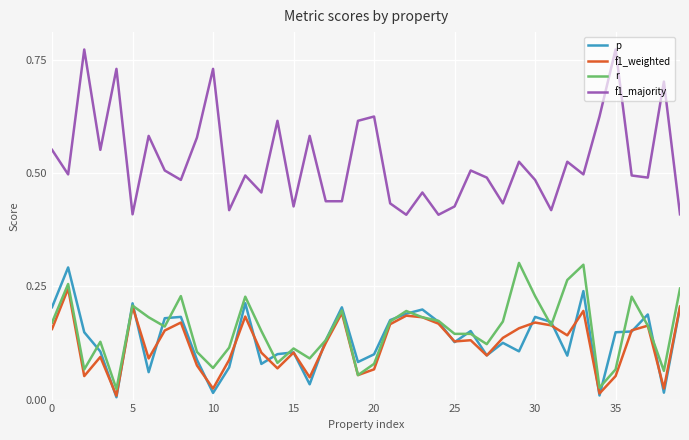

In p, how many points are lower than both neighbors (excluding endpoints)?

12